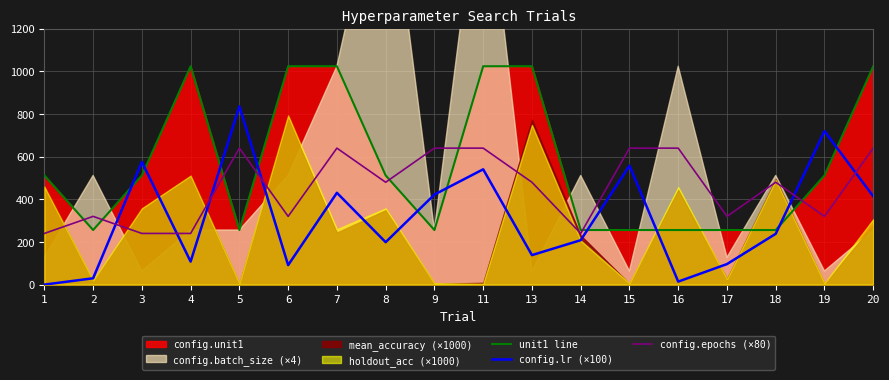

Where does the config.lr (×100) series first go above 238?

3